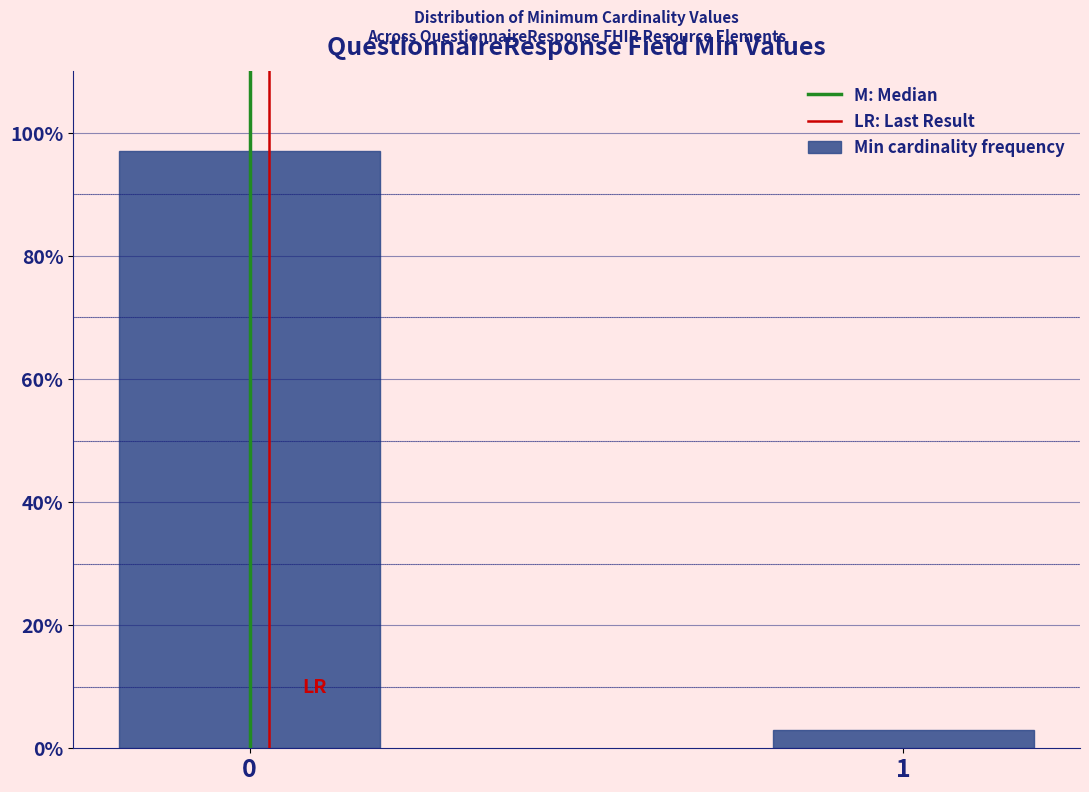

Does the chart contain any negative values?

No